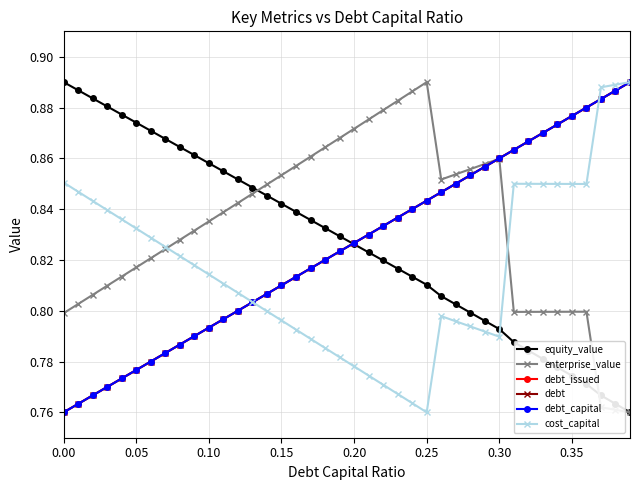

Does the chart have visible grid lines?

Yes